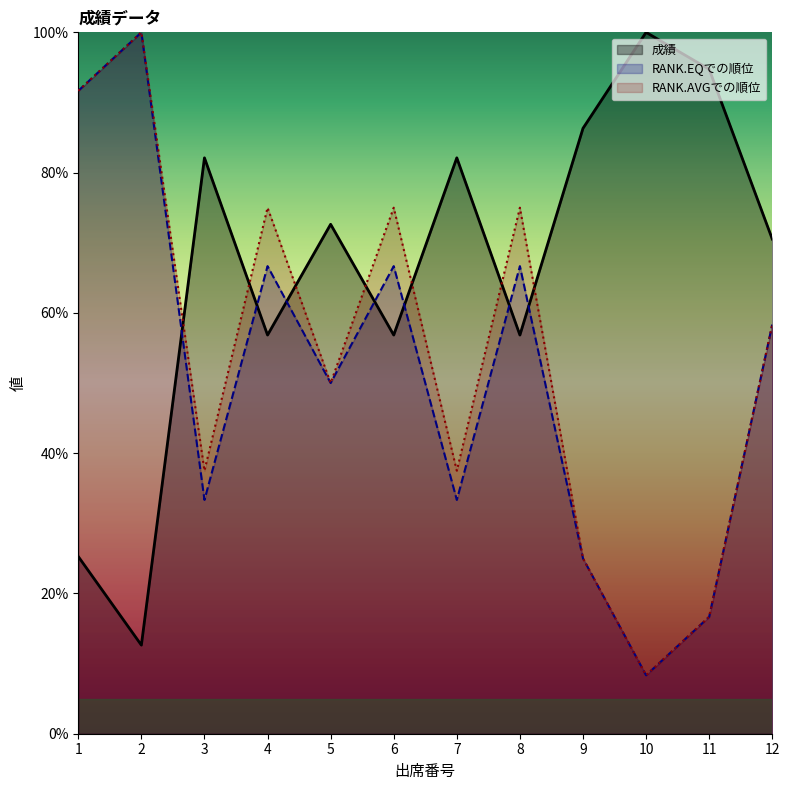

Reading left to right, list all the values displayed in this chart.

成績: 1=25.3	2=12.6	3=82.1	4=56.8	5=72.6	6=56.8	7=82.1	8=56.8	9=86.3	10=100.0	11=94.7	12=70.5
RANK.EQでの順位: 1=91.7	2=100.0	3=33.3	4=66.7	5=50.0	6=66.7	7=33.3	8=66.7	9=25.0	10=8.3	11=16.7	12=58.3
RANK.AVGでの順位: 1=91.7	2=100.0	3=37.5	4=75.0	5=50.0	6=75.0	7=37.5	8=75.0	9=25.0	10=8.3	11=16.7	12=58.3